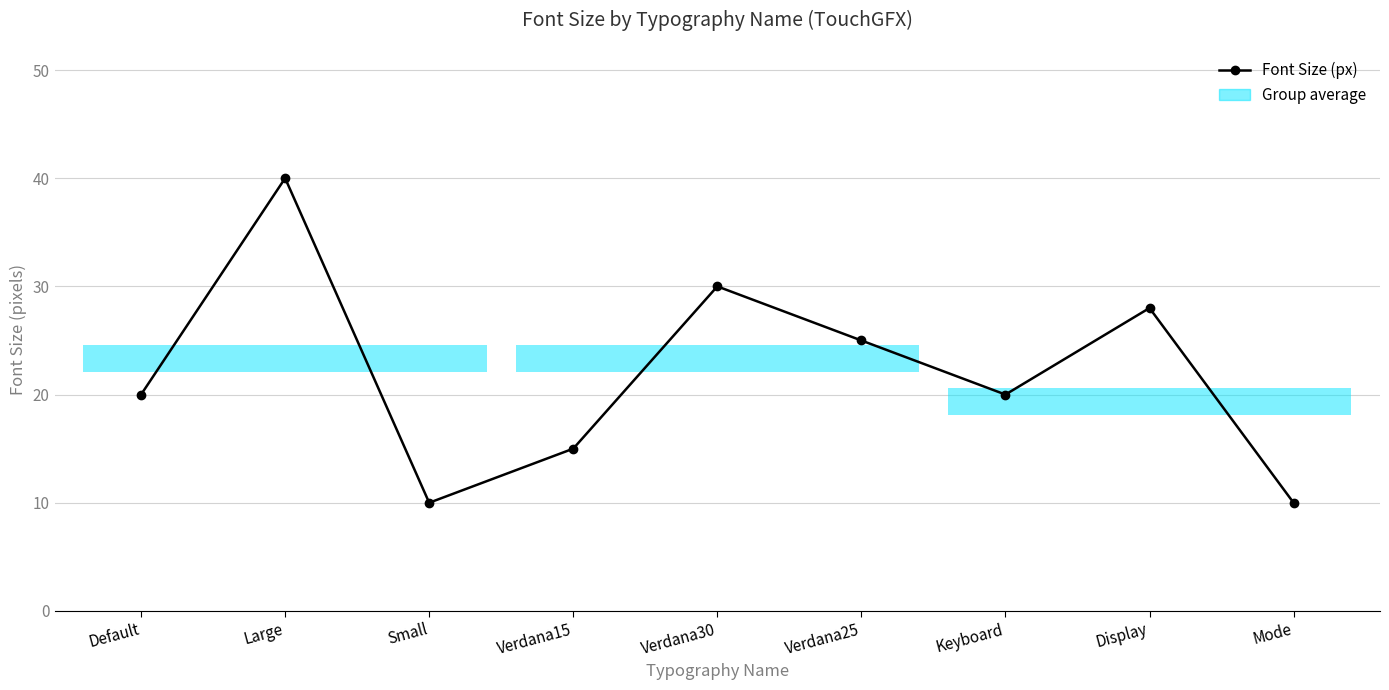

The value at Display is 28. True or false?

True